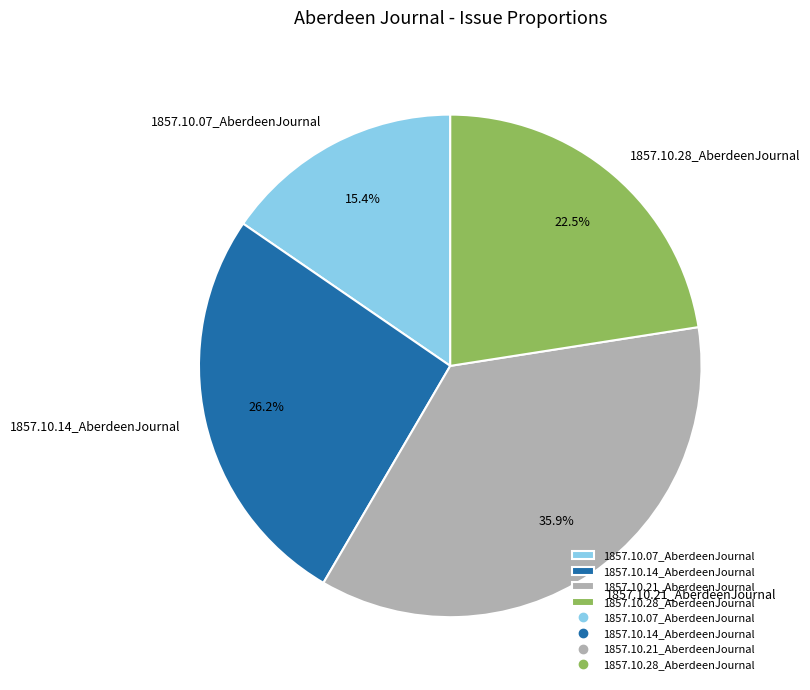

To the nearest percent, what portion does 1857.10.07_AberdeenJournal represent?

15%